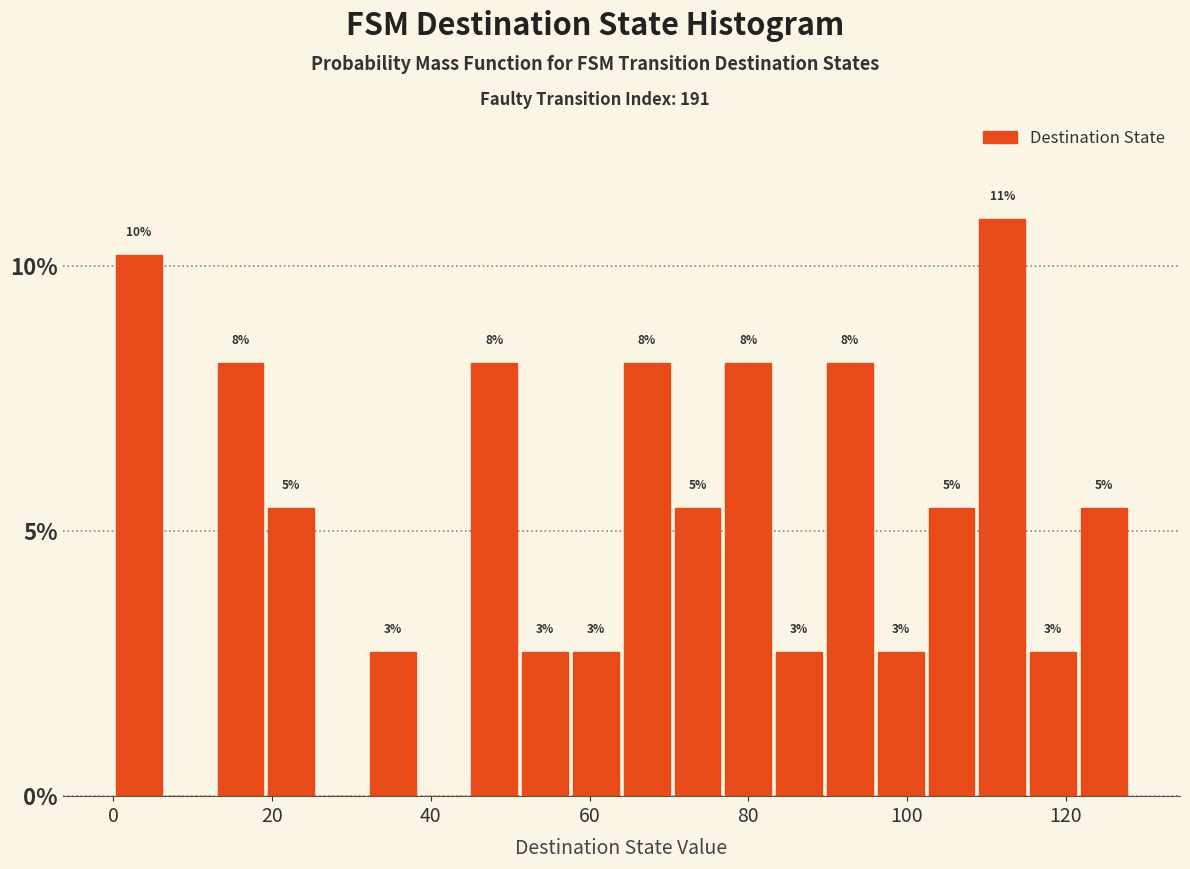

Read against the x-axis, roughly where is the centre of the tallest bar?

112